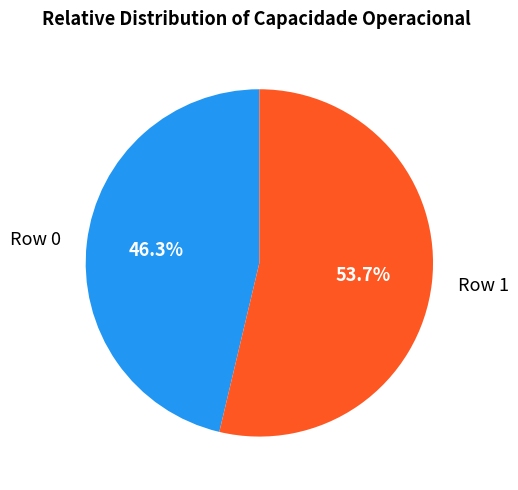

Rank the categories by value from lowest to highest.

Row 0, Row 1